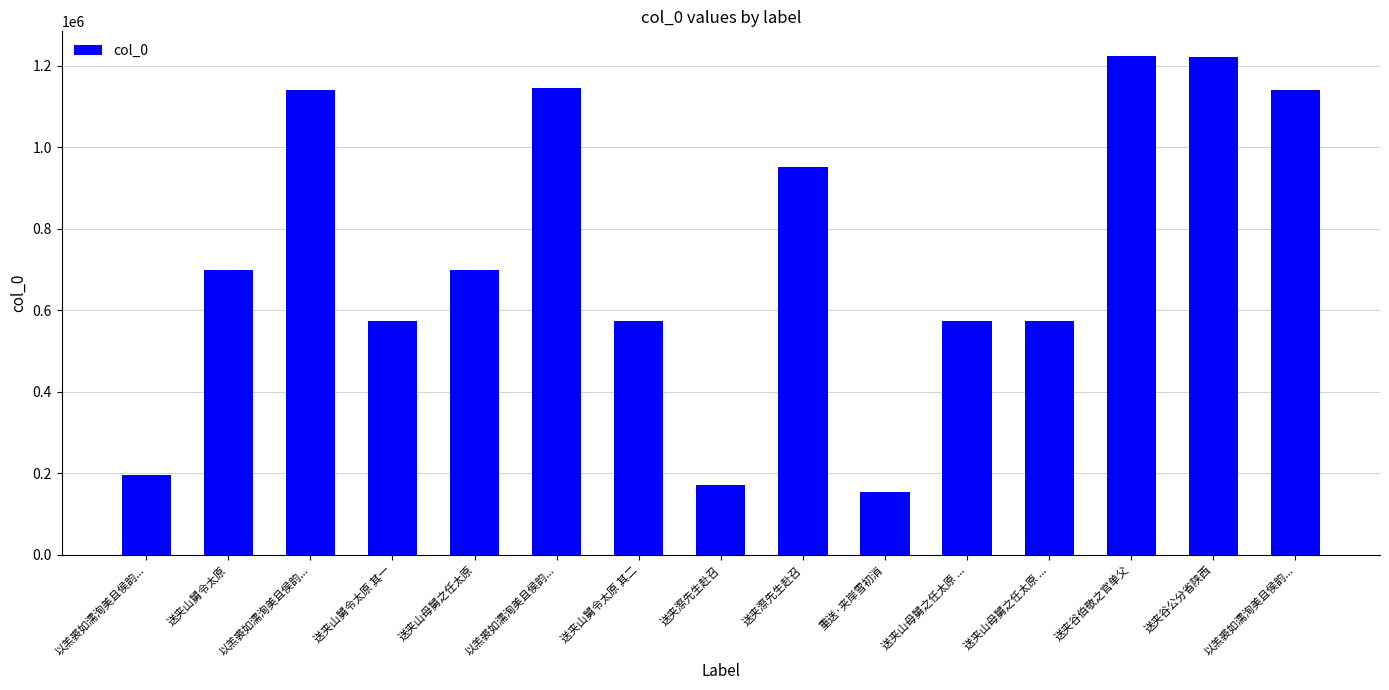

Rank the categories by value from highest to lowest.

送夹谷伯敬之官单父, 送夹谷公分省陕西, 以羔裘如濡洵美且侯韵..., 以羔裘如濡洵美且侯韵..., 以羔裘如濡洵美且侯韵..., 送夹漈先生赴召, 送夹山母舅之任太原, 送夹山舅令太原, 送夹山母舅之任太原 ..., 送夹山母舅之任太原 ..., 送夹山舅令太原 其二, 送夹山舅令太原 其一, 以羔裘如濡洵美且侯韵..., 送夹漈先生赴召, 重送·夹岸雪初消